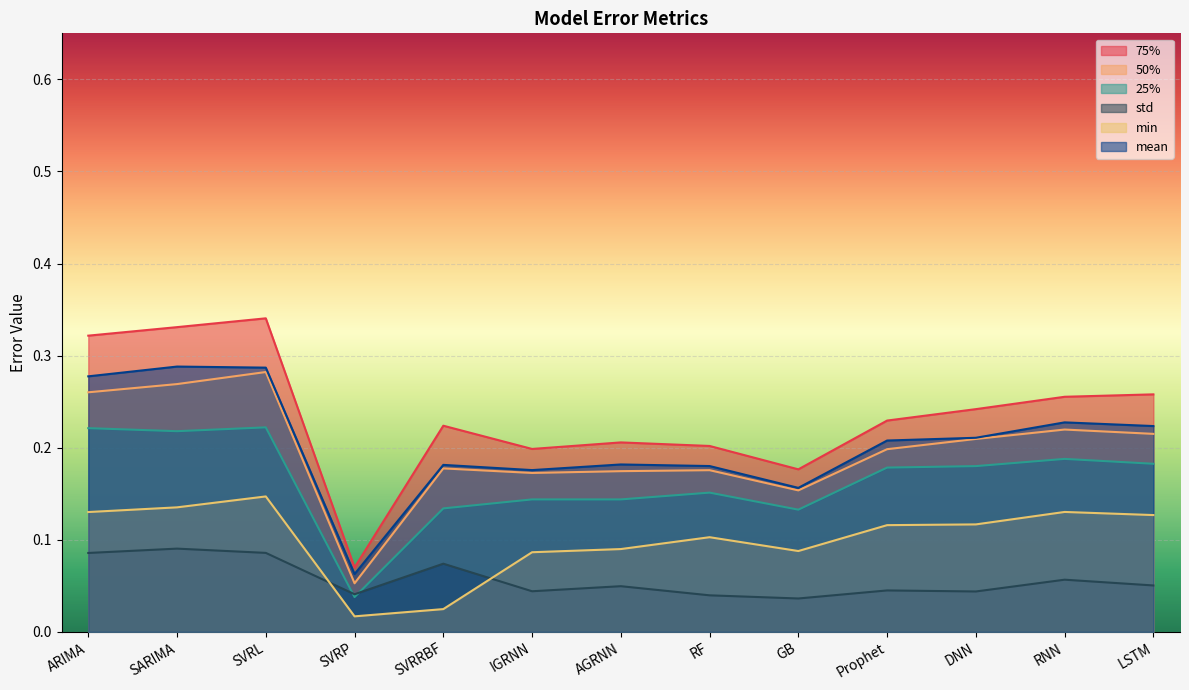

Where is the first local maximum for mean?

SARIMA